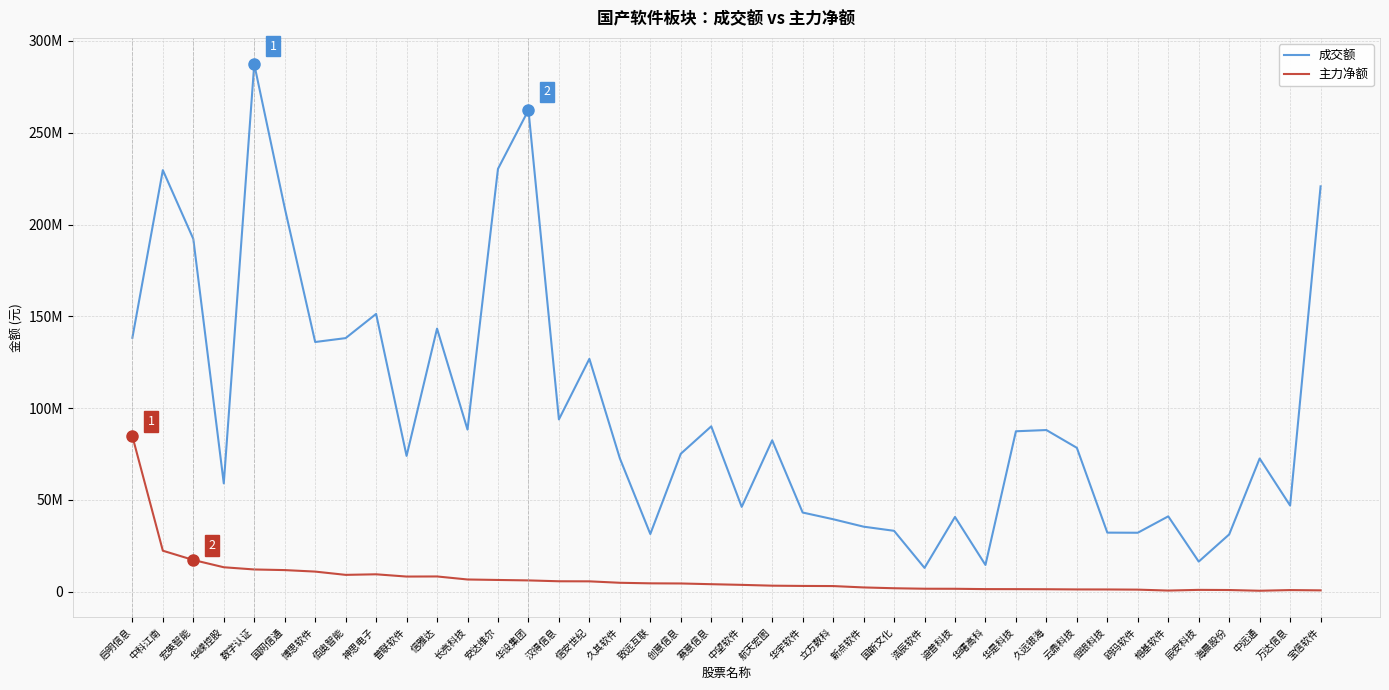

True or false: 主力净额 and 成交额 intersect in this chart.

False